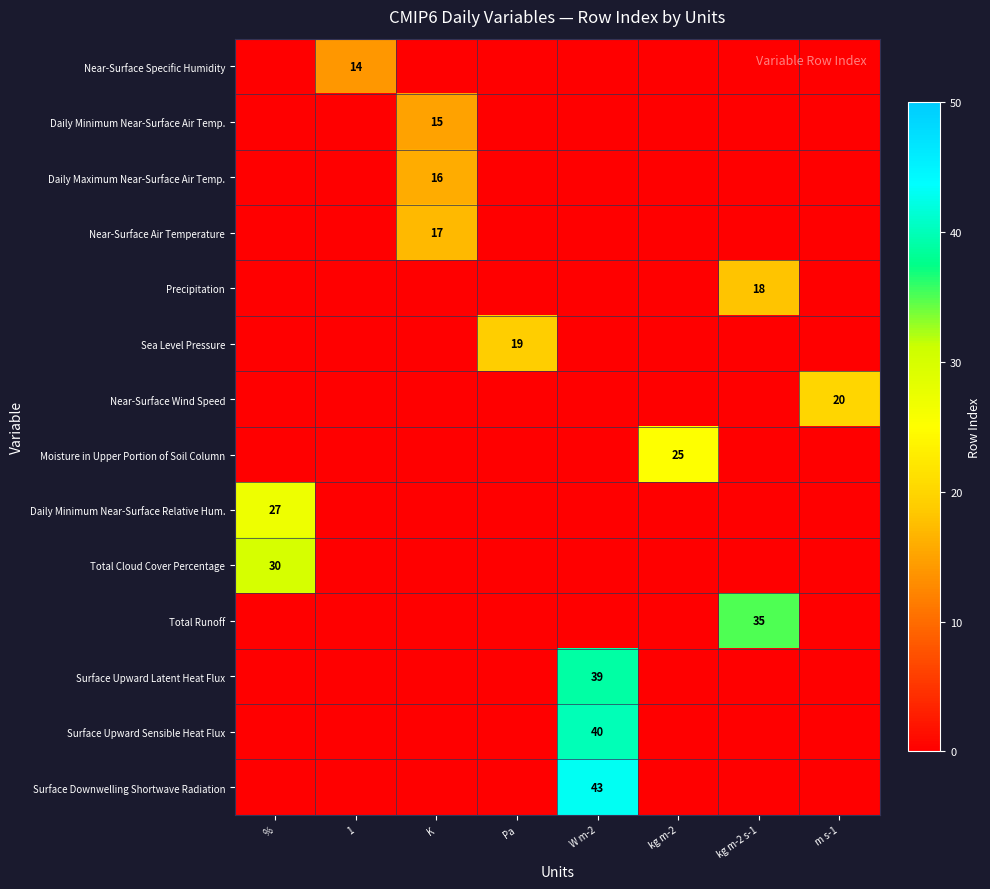

Which series has the largest range (max minus min)?

Surface Downwelling Shortwave Radiation